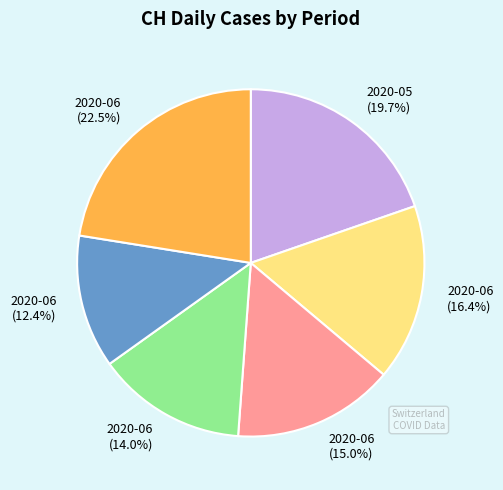

Rank the categories by value from lowest to highest.

2020-06 (12.4%), 2020-06 (14.0%), 2020-06 (15.0%), 2020-06 (16.4%), 2020-05 (19.7%), 2020-06 (22.5%)